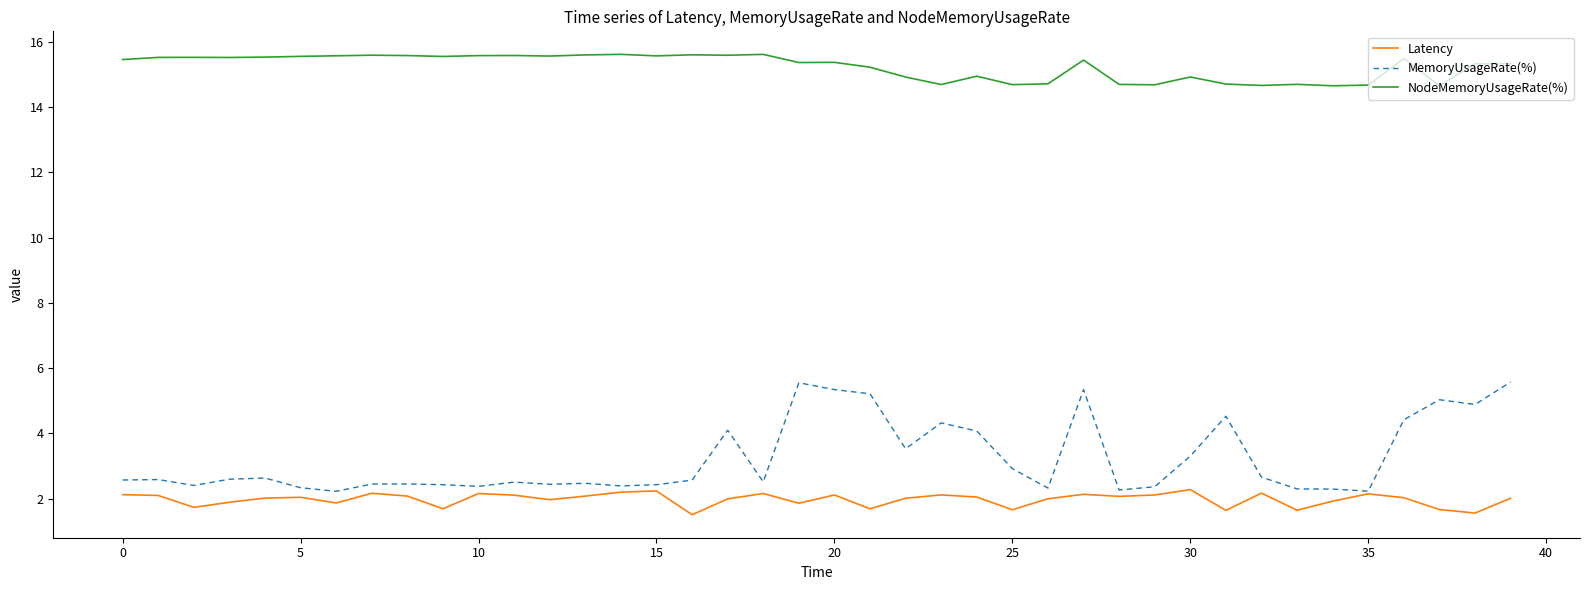

Rank the series by their maximum value, from highest to lowest.

NodeMemoryUsageRate(%), MemoryUsageRate(%), Latency